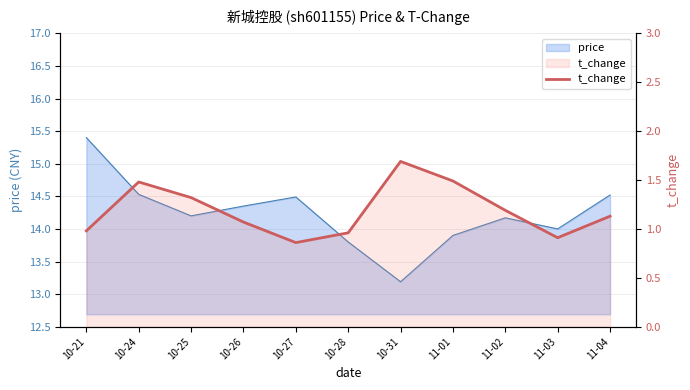

List the labels in order of value, smallest first.

10-27, 11-03, 10-28, 10-21, 10-26, 11-04, 11-02, 10-25, 10-24, 11-01, 10-31